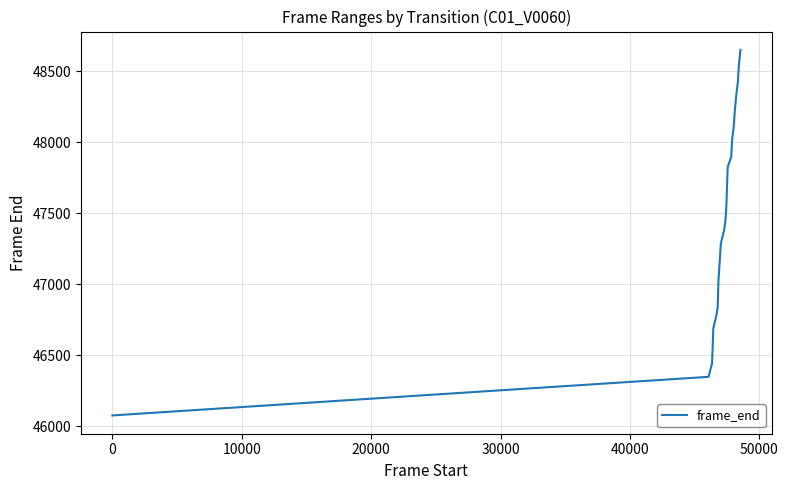

What is the difference between the maximum and minimum values?

2575